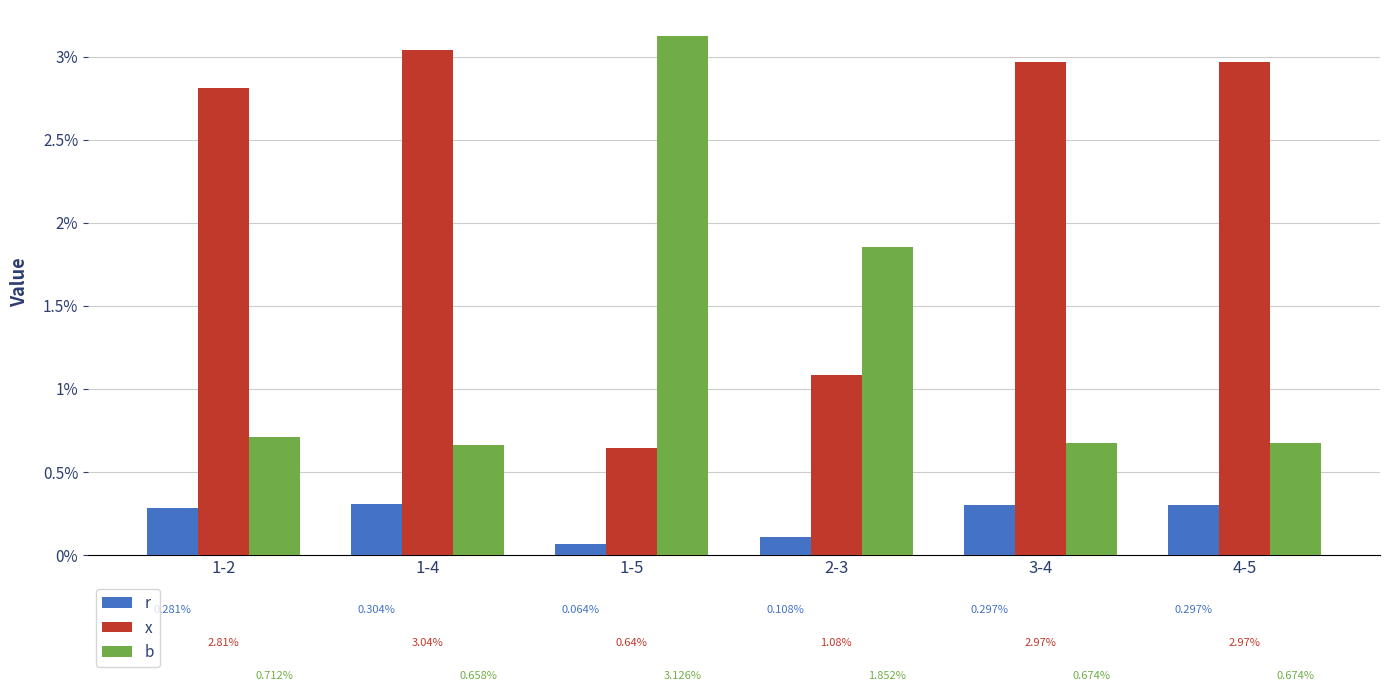

At which label is r closest to 0?

1-5